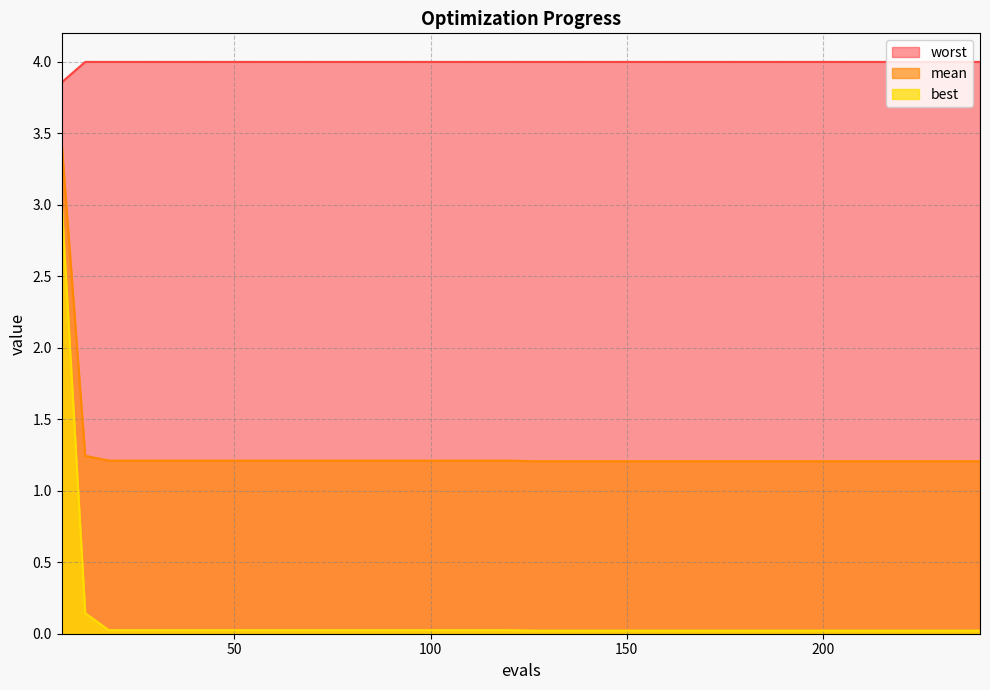

Which series has the largest total across all categories?

worst